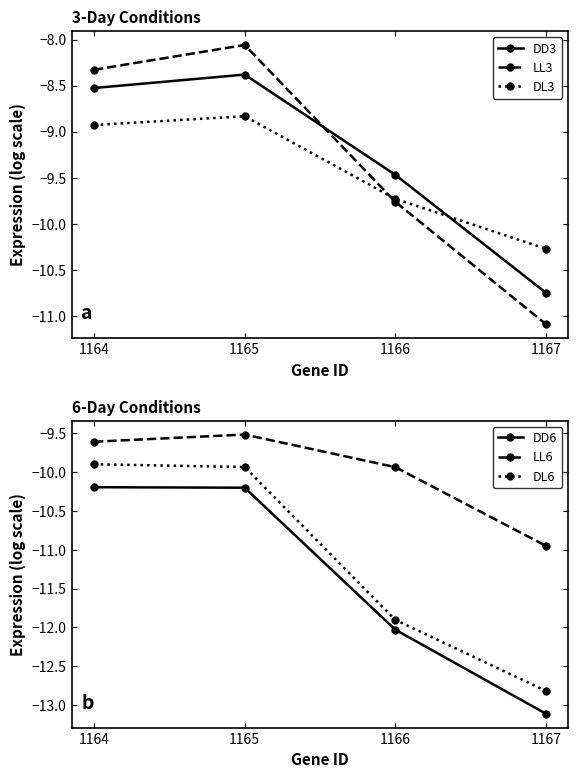

Reading left to right, what are all the values shown in this chart?

DD3: 1164=-8.5	1165=-8.4	1166=-9.5	1167=-10.7
LL3: 1164=-8.3	1165=-8.1	1166=-9.8	1167=-11.1
DL3: 1164=-8.9	1165=-8.8	1166=-9.7	1167=-10.3
DD6: 1164=-10.2	1165=-10.2	1166=-12.0	1167=-13.1
LL6: 1164=-9.6	1165=-9.5	1166=-9.9	1167=-10.9
DL6: 1164=-9.9	1165=-9.9	1166=-11.9	1167=-12.8